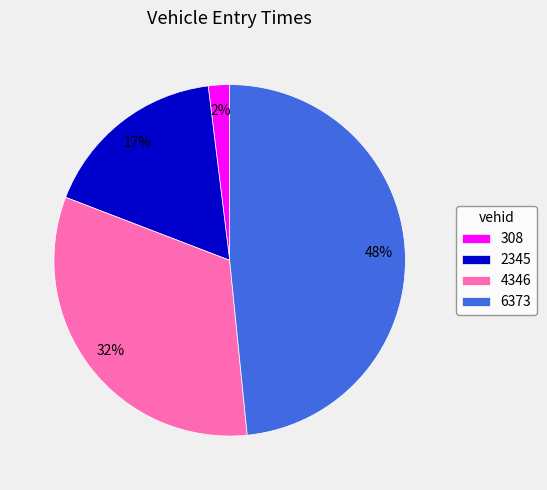

To the nearest percent, what is the difference between the largest and smallest slice percentages?

46%